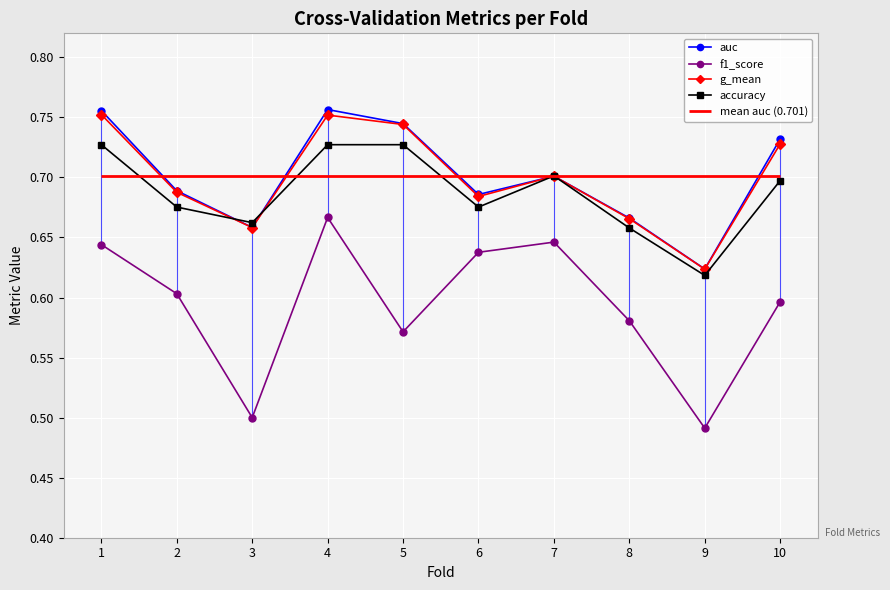

Reading left to right, extract all data points from this chart.

auc: 0.8	0.7	0.7	0.8	0.7	0.7	0.7	0.7	0.6	0.7
f1_score: 0.6	0.6	0.5	0.7	0.6	0.6	0.6	0.6	0.5	0.6
g_mean: 0.8	0.7	0.7	0.8	0.7	0.7	0.7	0.7	0.6	0.7
accuracy: 0.7	0.7	0.7	0.7	0.7	0.7	0.7	0.7	0.6	0.7